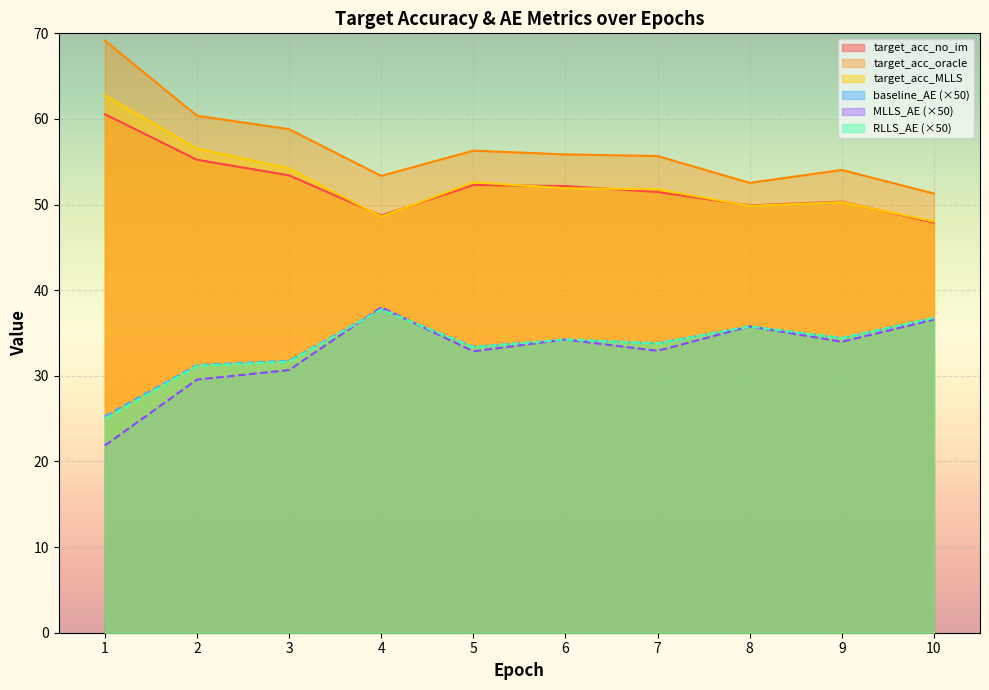

What is the sum of all MLLS_AE values?

326.5